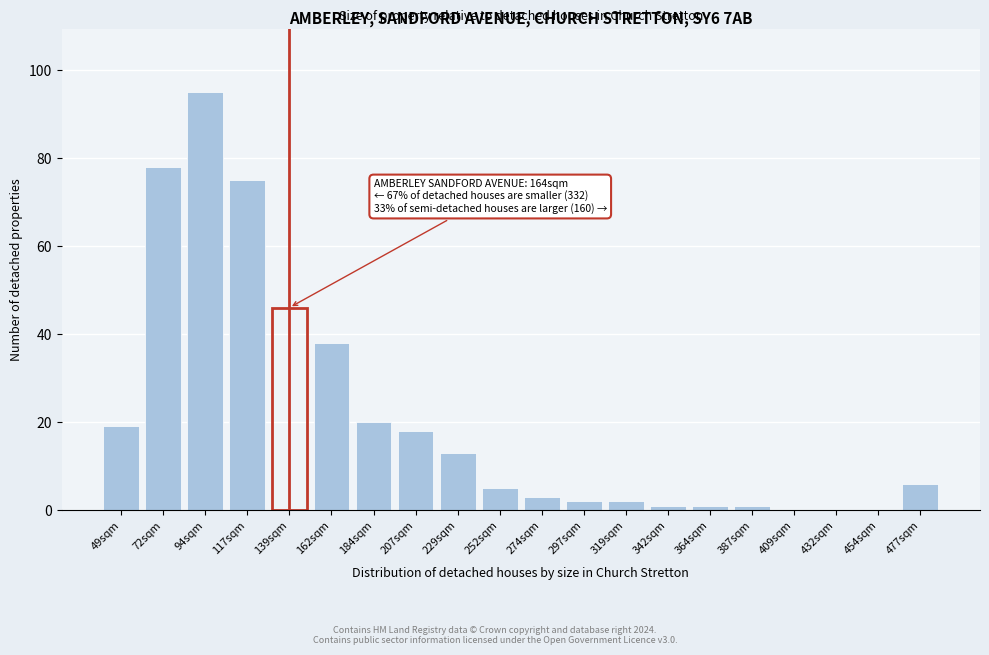

Reading left to right, list all the values displayed in this chart.

49sqm=19	72sqm=78	94sqm=95	117sqm=75	139sqm=46	162sqm=38	184sqm=20	207sqm=18	229sqm=13	252sqm=5	274sqm=3	297sqm=2	319sqm=2	342sqm=1	364sqm=1	387sqm=1	409sqm=0	432sqm=0	454sqm=0	477sqm=6